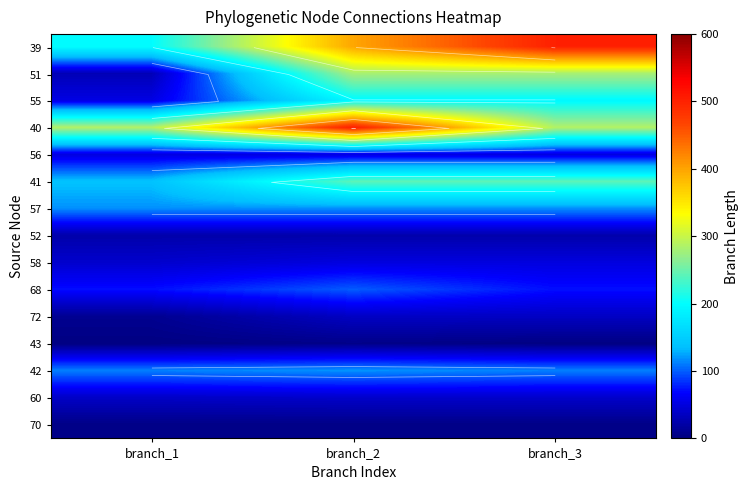

Between branch_3 and branch_1, which is larger?

branch_3